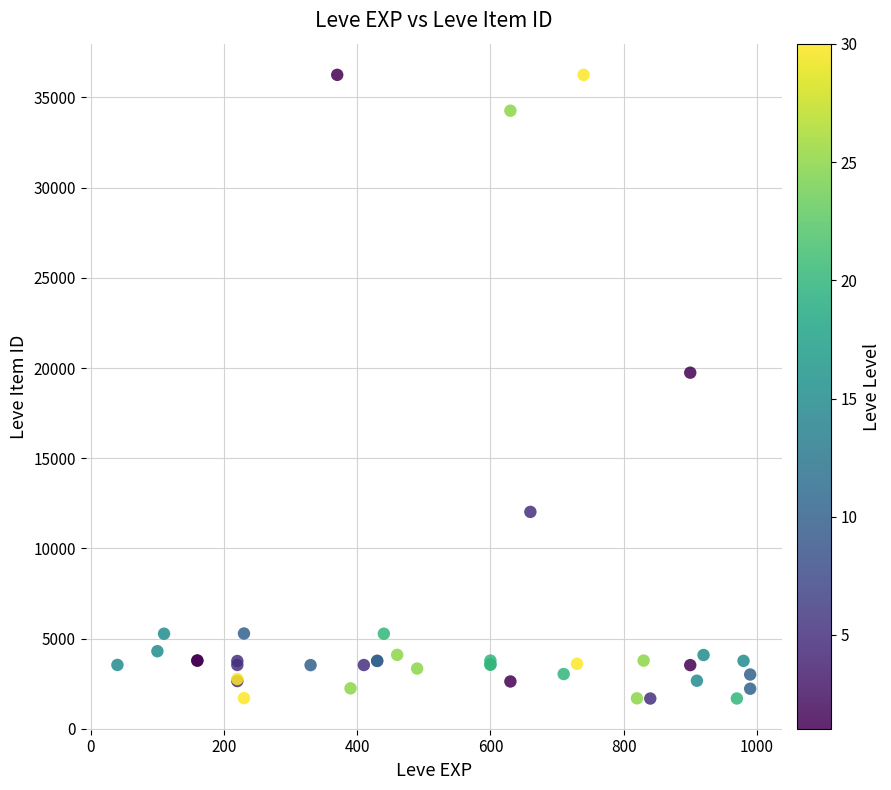

What Y value in the scatter plot is closest to 18967?

19744